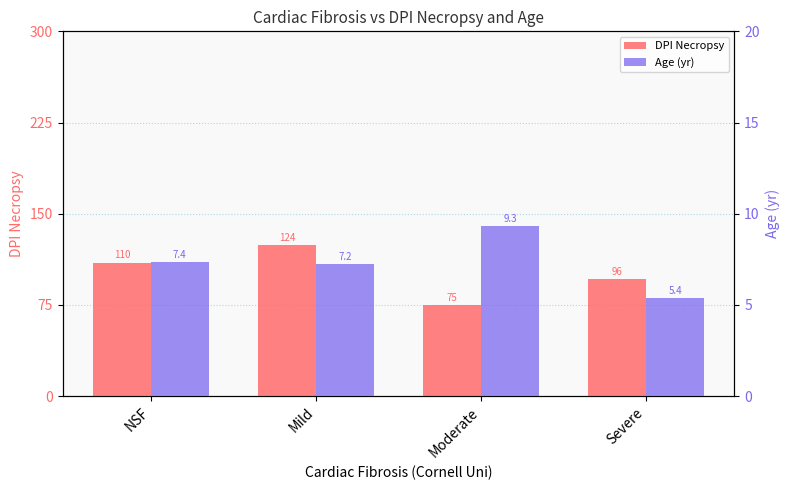

What is the label of the 1st bar from the right?

Severe